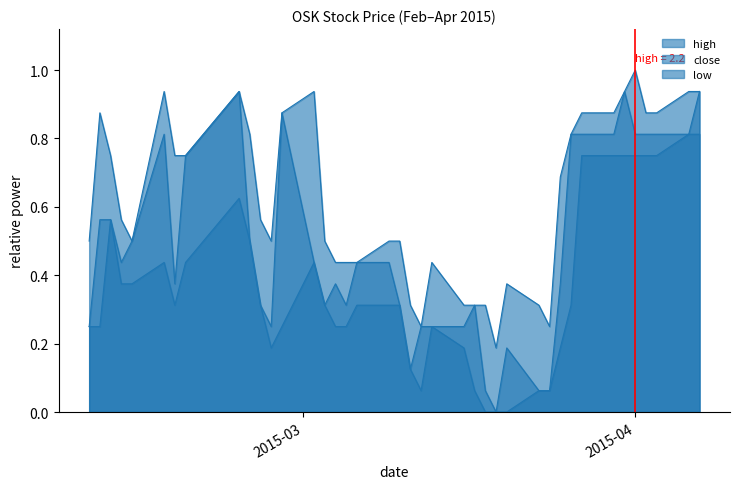

List the series in order of their overall mean, highest first.

high, close, low